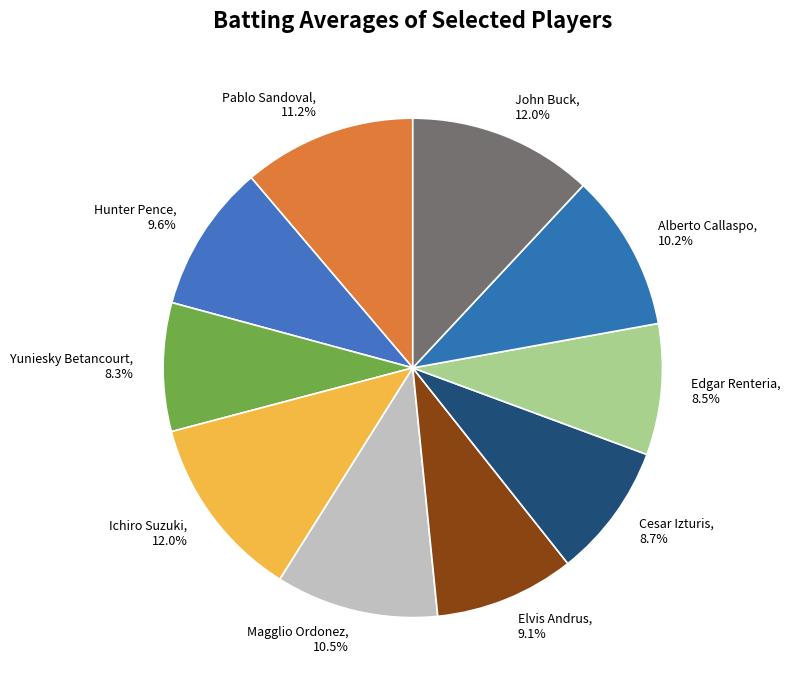

To the nearest percent, what is the difference between the Alberto Callaspo and Cesar Izturis slice percentages?

1%